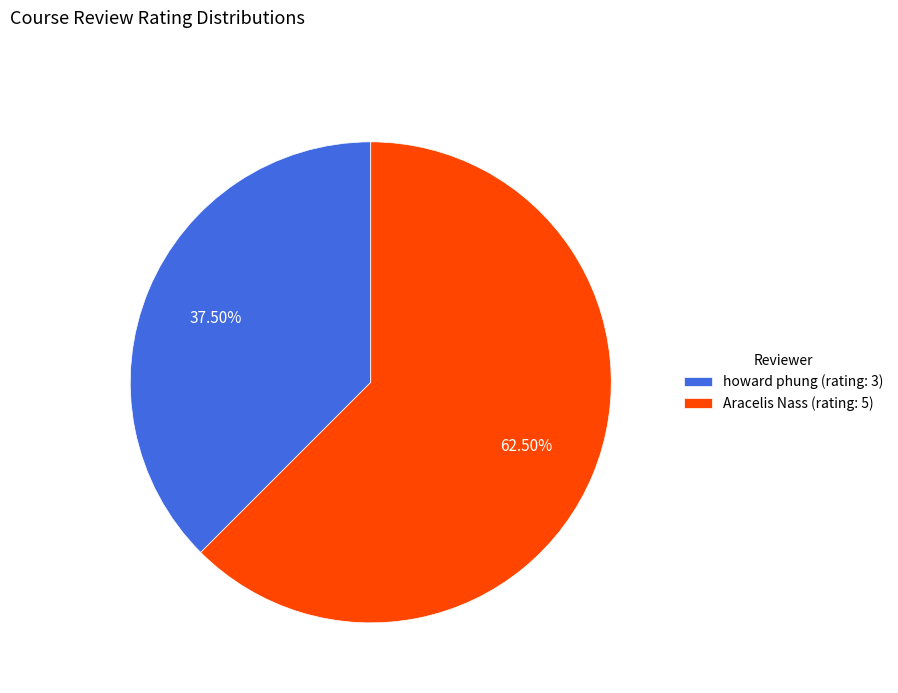

Does howard phung (rating: 3) represent more than half of the total?

No